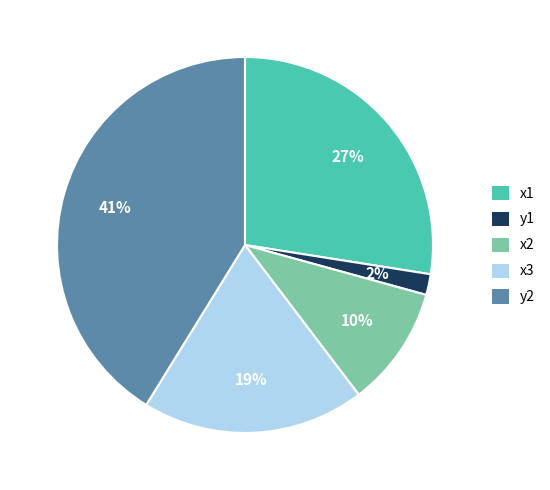

Does any single category account for the majority?

No